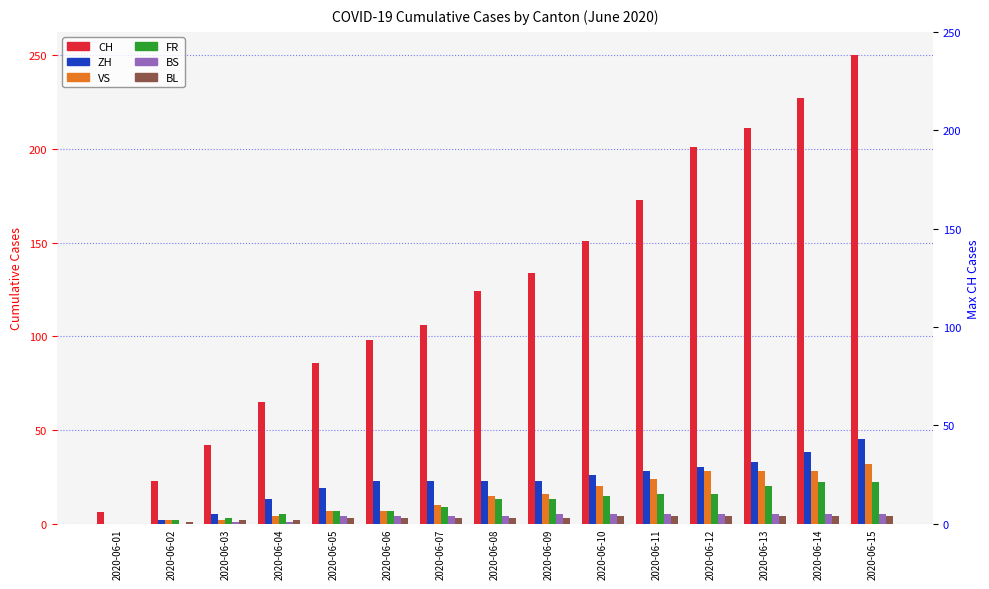

The value of VS at 2020-06-05 is 7. True or false?

True